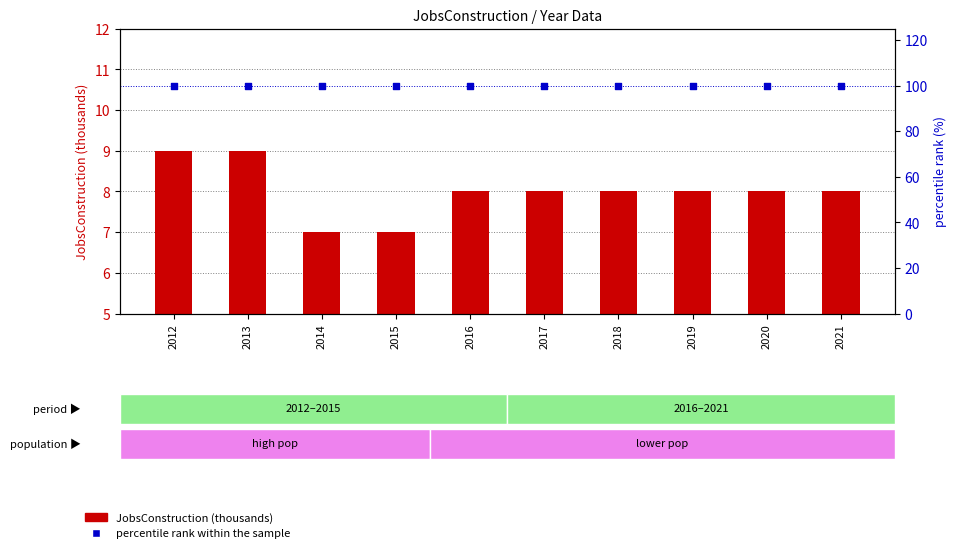

Which series reaches the minimum Y coordinate?

JobsConstruction